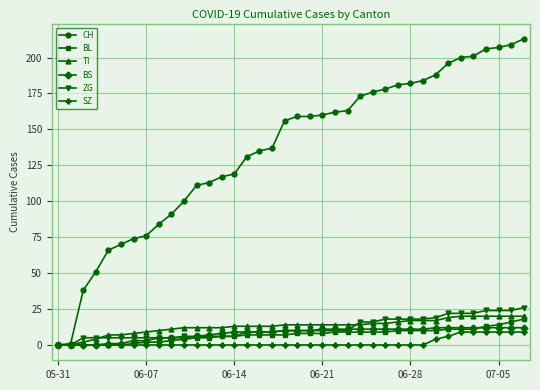

What is the maximum value shown in the chart?

213